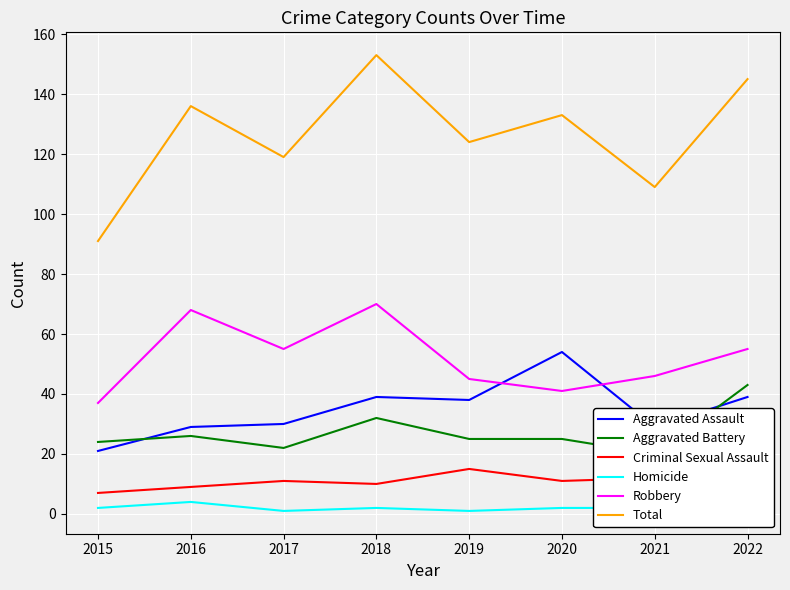

How many data points in Criminal Sexual Assault are above 11?

2